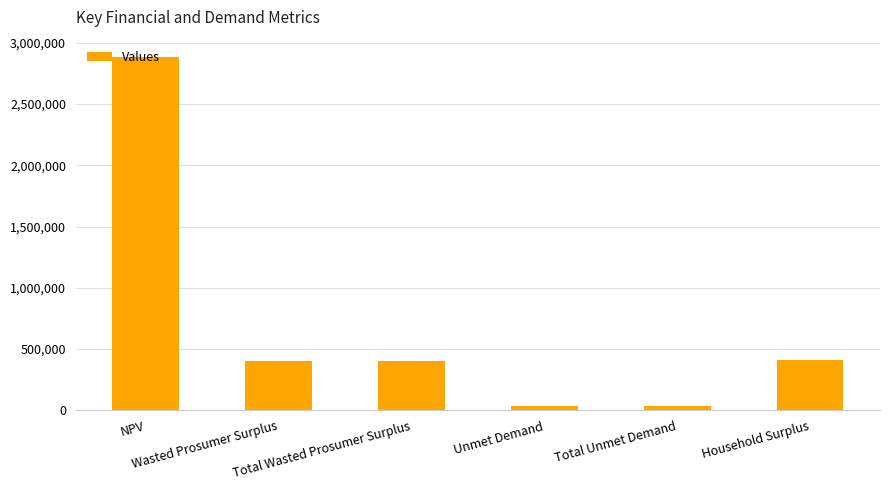

What is the average value?

695398.6